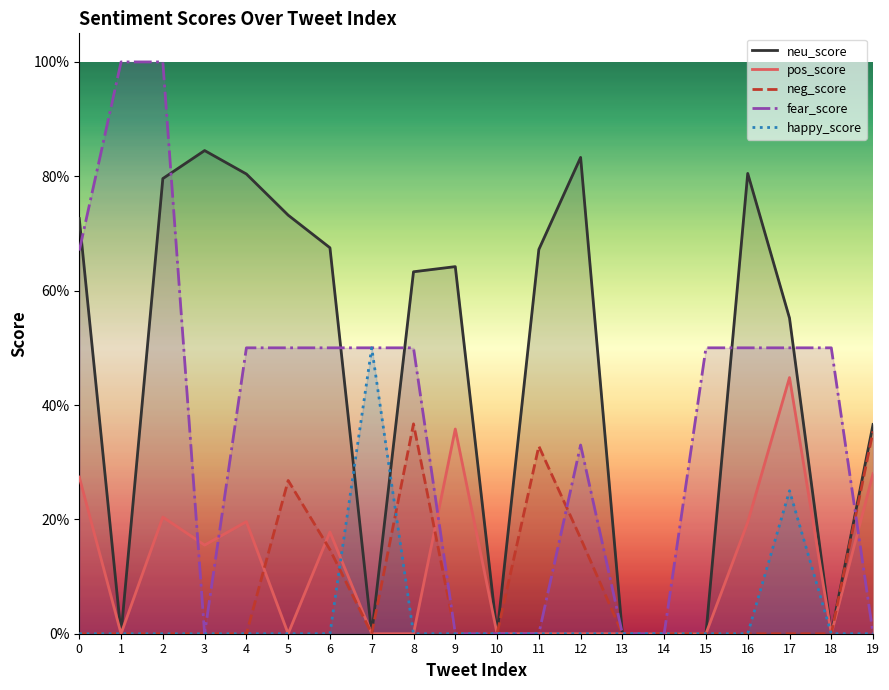

List the labels in order of neu_score value, largest first.

3, 12, 16, 4, 2, 5, 0, 6, 11, 9, 8, 17, 19, 1, 7, 10, 13, 14, 15, 18